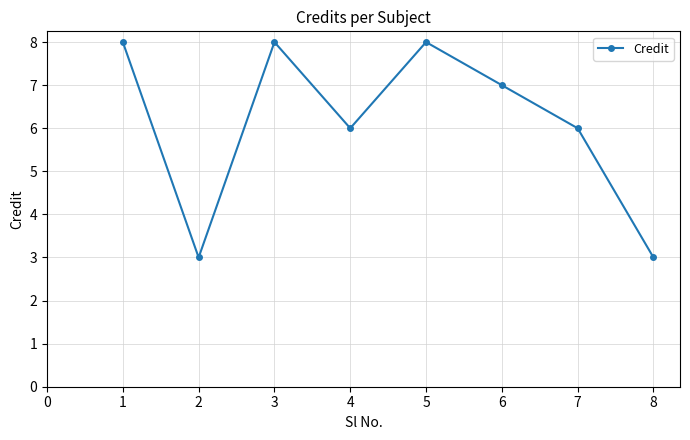

How many values are below 7?

4